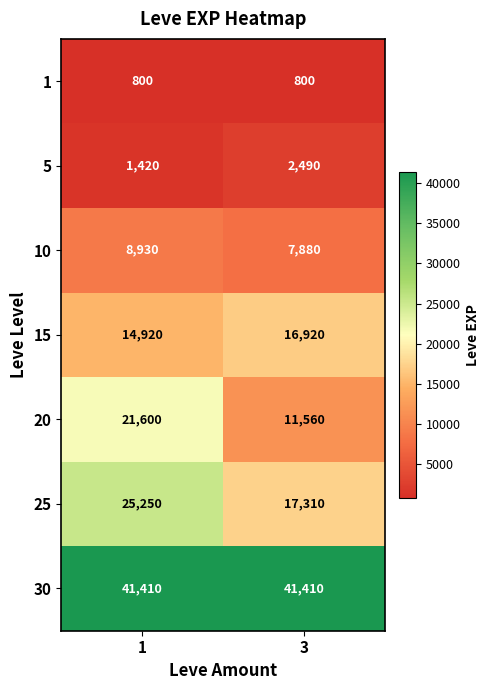

Which series changed the most between 1 and 3?

20